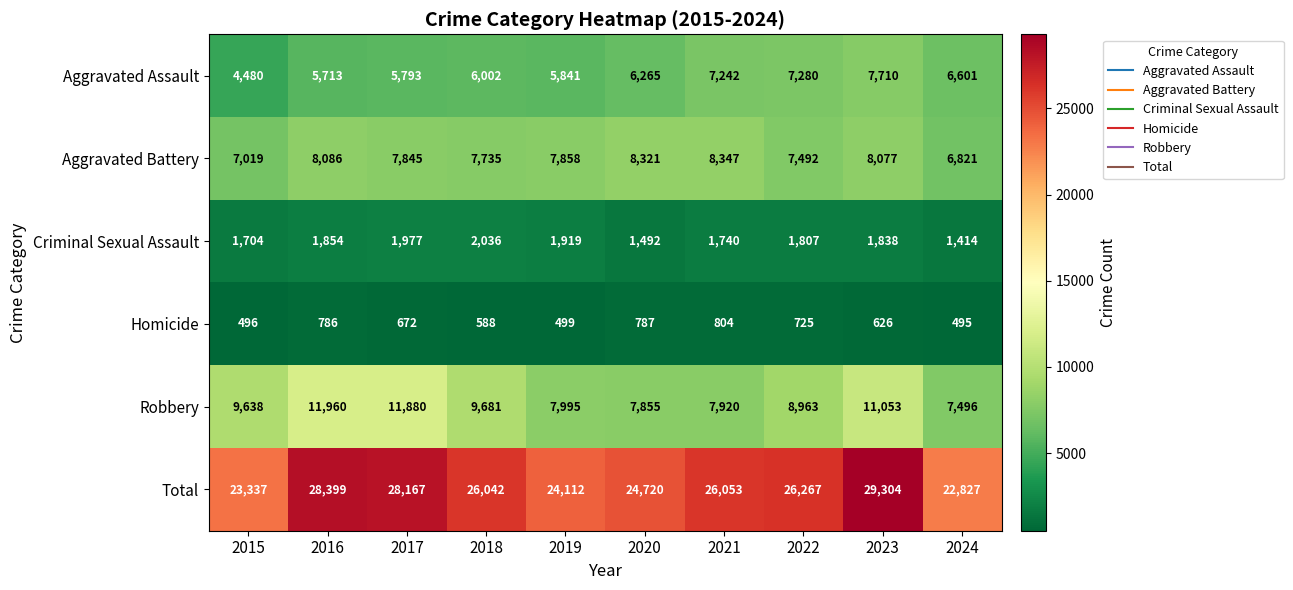

What is the difference between the Aggravated Battery values at 2020 and 2021?

26